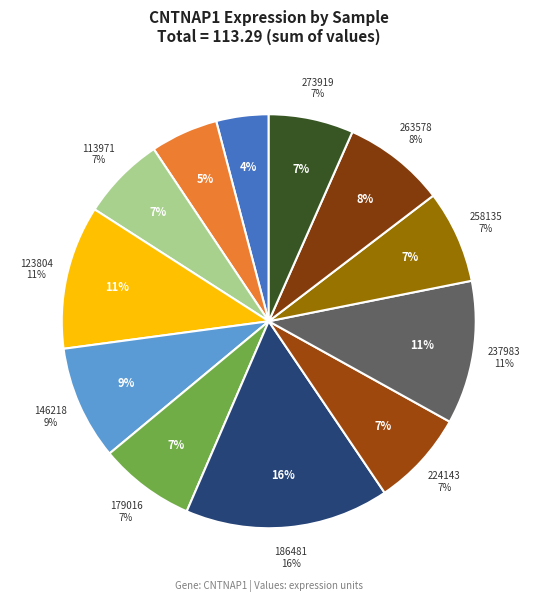

Which category has the smallest portion of the pie?

100232